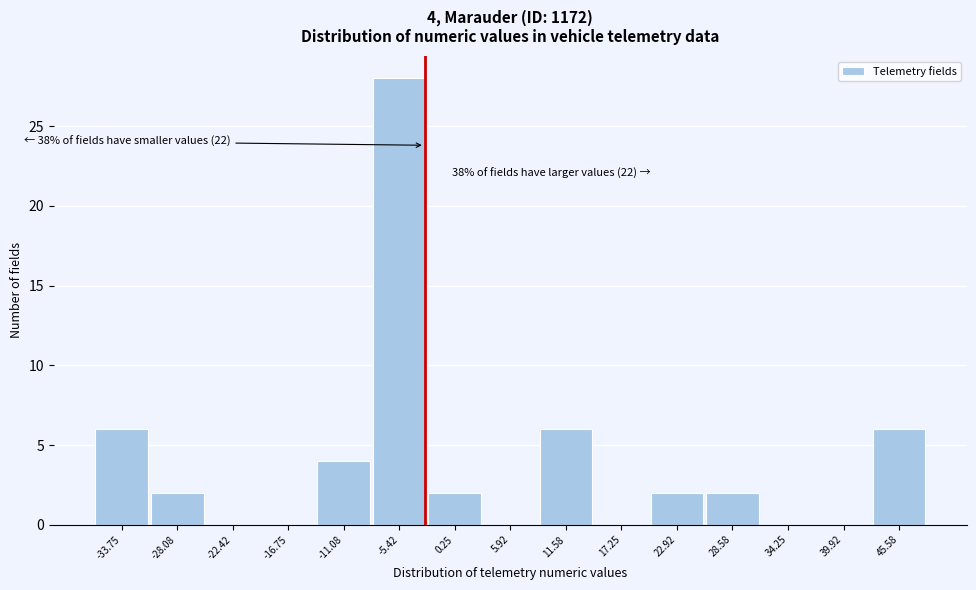

Reading right to left, what are all the values shown in this chart?

45.58=6	39.92=0	34.25=0	28.58=2	22.92=2	17.25=0	11.58=6	5.92=0	0.25=2	-5.42=28	-11.08=4	-16.75=0	-22.42=0	-28.08=2	-33.75=6